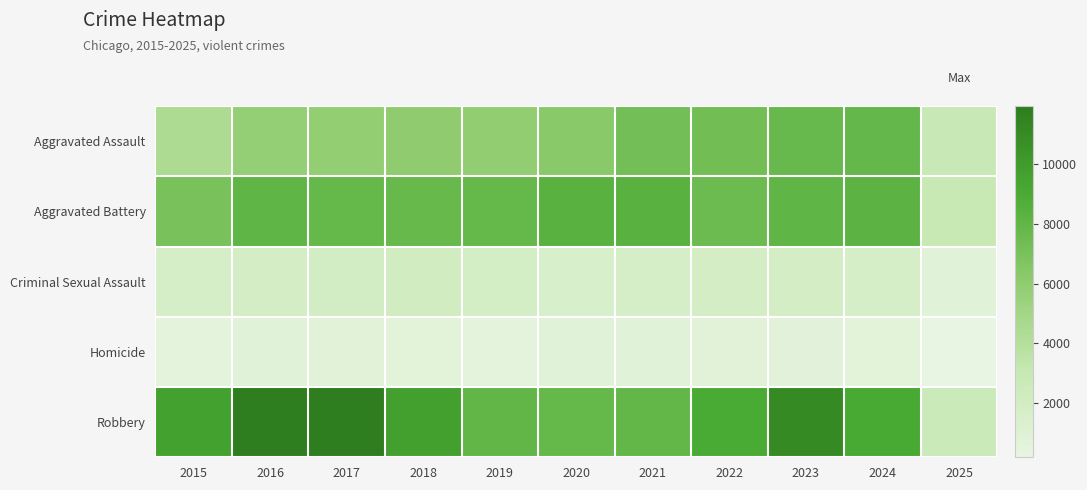

Which series has the largest total across all categories?

Robbery